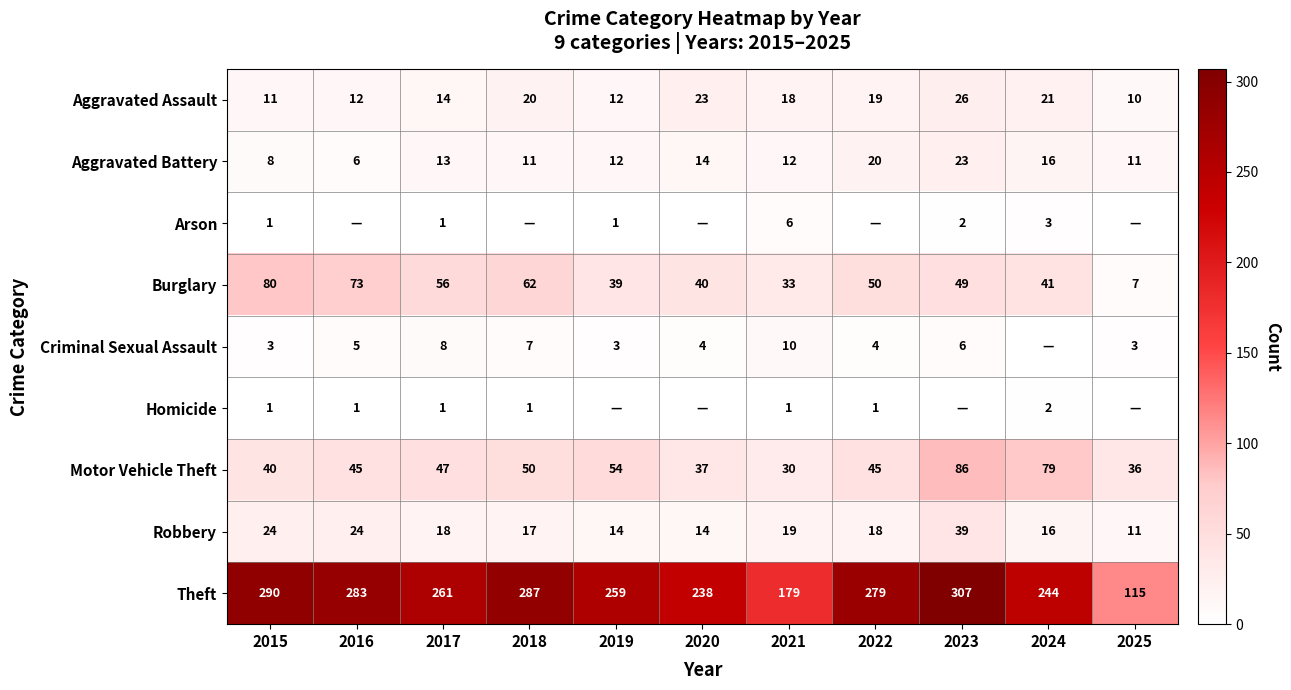

Which category has the highest value in the Robbery series?

2023